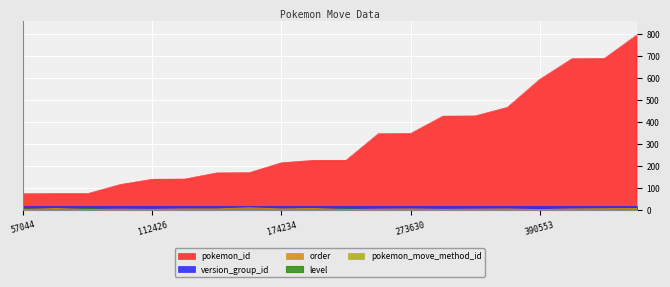

What is the lowest value of the pokemon_id series?

72